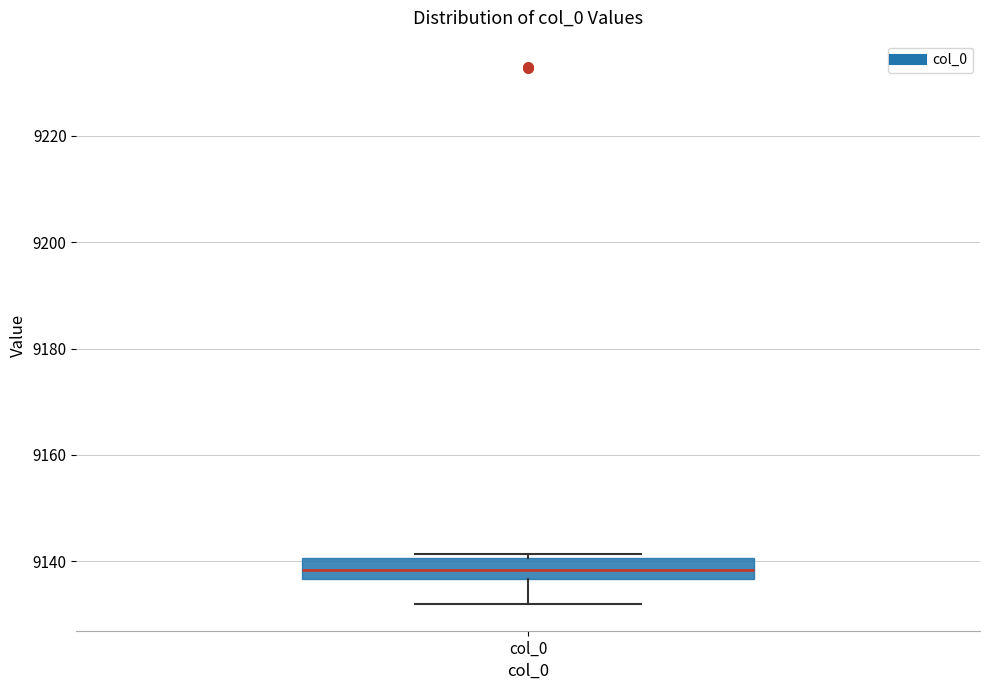

Transcribe this box plot: give where the median line is, the range the box spans, and where the two whiskers end, as read against the y-axis. The values are not printed on the chart, so give them approximately, as read against the axis.

median 9138, box 9136 to 9140, whiskers 9132 to 9142